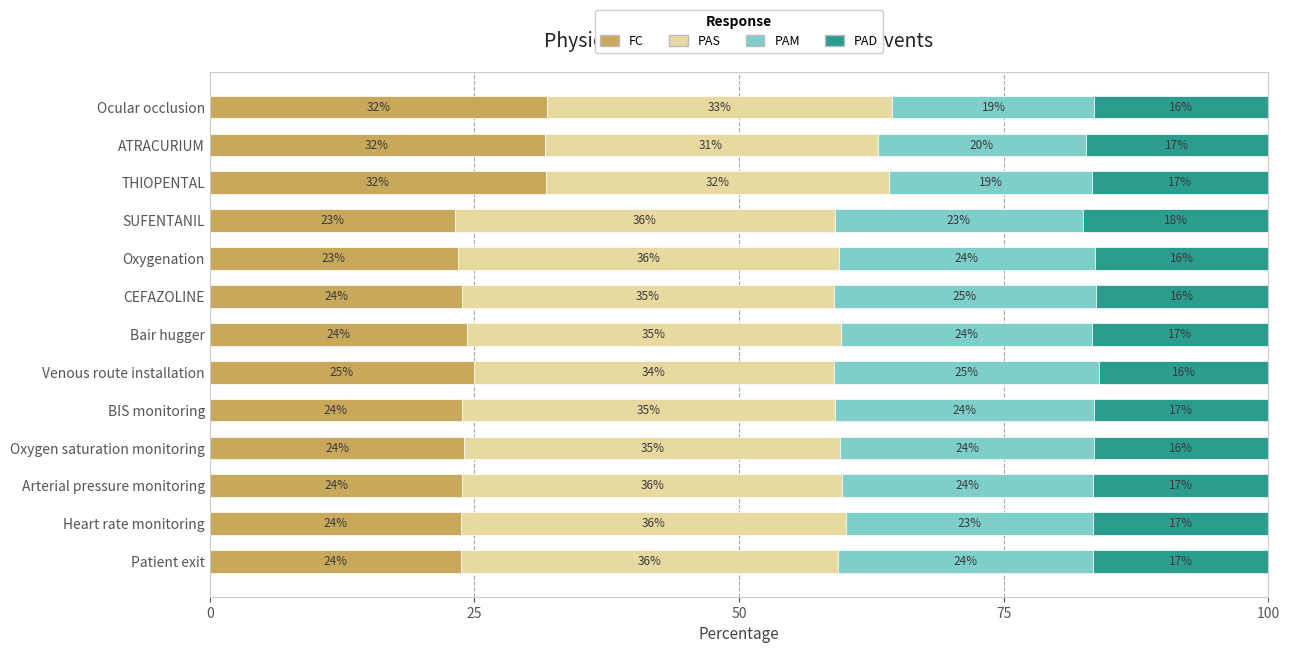

What is the lowest value of the FC series?

23.2